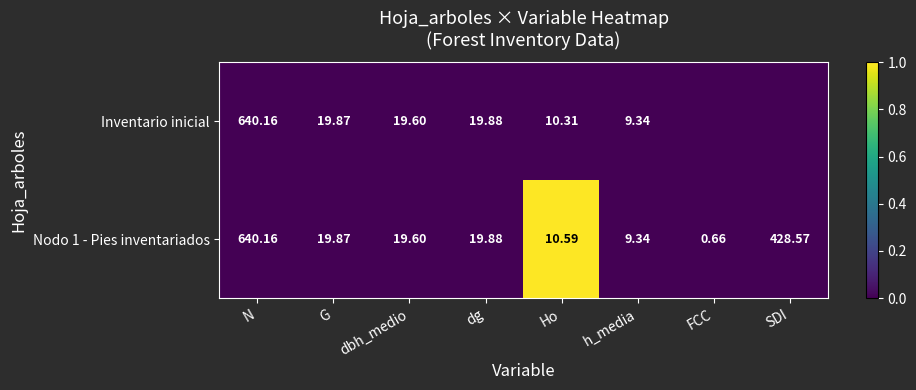

Rank the categories by Nodo 1 - Pies inventariados value from lowest to highest.

FCC, h_media, Ho, dbh_medio, G, dg, SDI, N